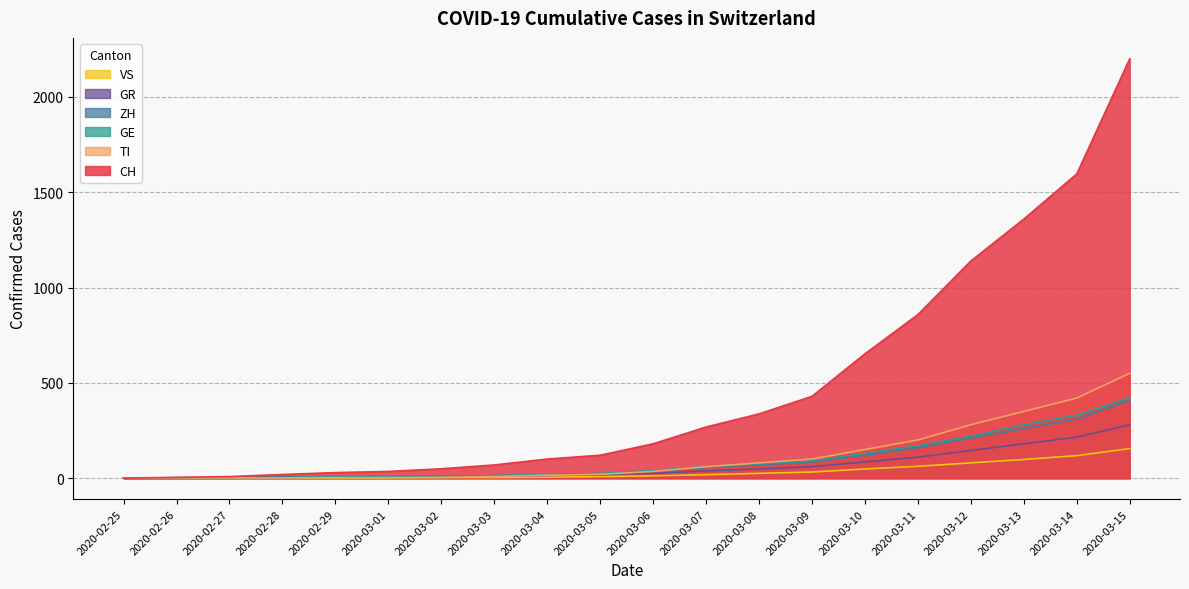

Rank the categories by VS value from lowest to highest.

2020-02-25, 2020-02-26, 2020-02-27, 2020-02-28, 2020-02-29, 2020-03-01, 2020-03-02, 2020-03-03, 2020-03-04, 2020-03-05, 2020-03-06, 2020-03-07, 2020-03-08, 2020-03-09, 2020-03-10, 2020-03-11, 2020-03-12, 2020-03-13, 2020-03-14, 2020-03-15